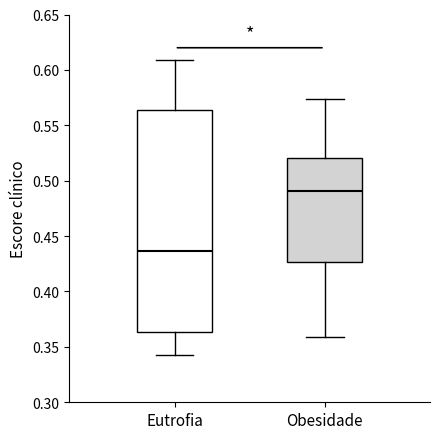

Which box is the tallest, from its lower edge to its upper edge?

Eutrofia